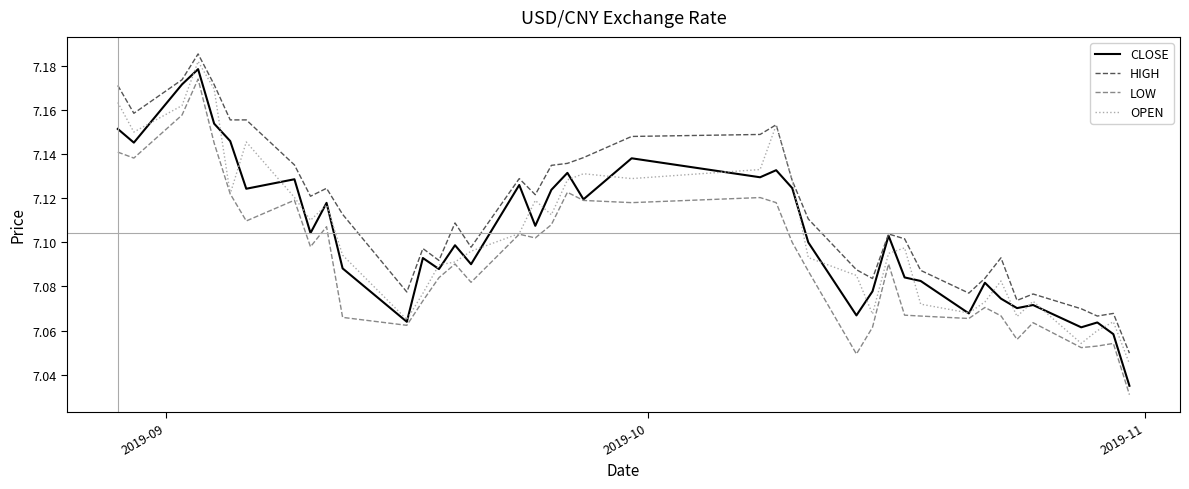

Which series has the largest total across all categories?

HIGH